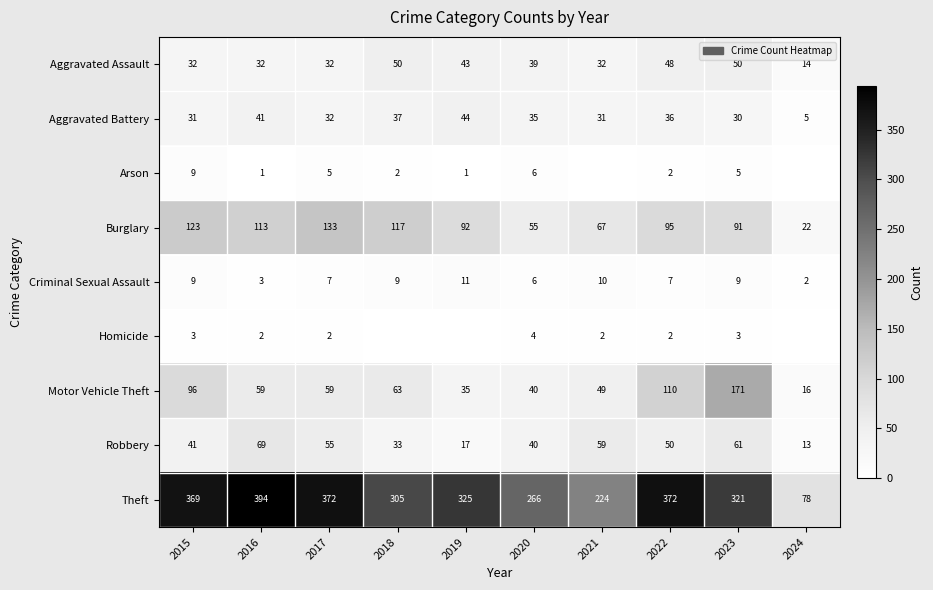

Is it true that Arson equals 2 at 2023?

False